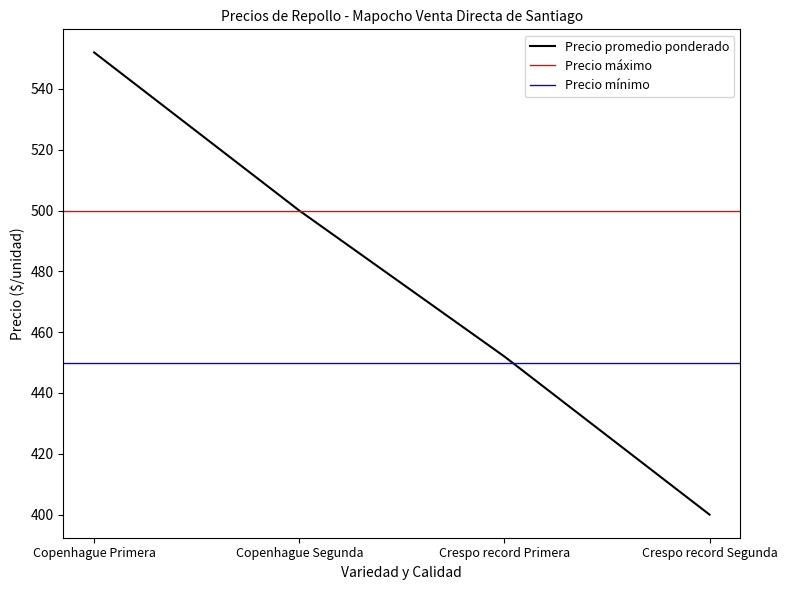

At which label does Precio máximo reach its minimum?

Crespo record Segunda